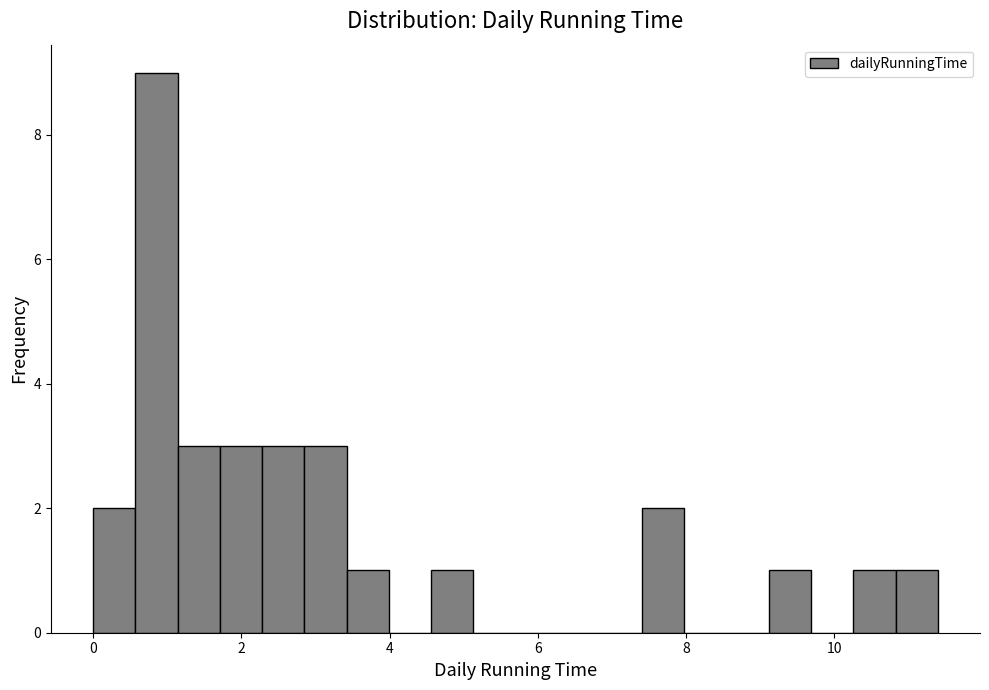

Around what value on the x-axis is the tallest bar? Give the approximate position of its centre, as read against the axis.

0.8